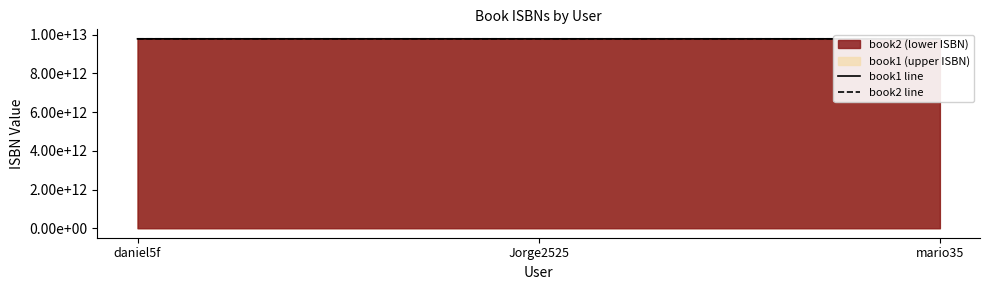

True or false: book1 has a value of 13626741581160 at daniel5f.

False